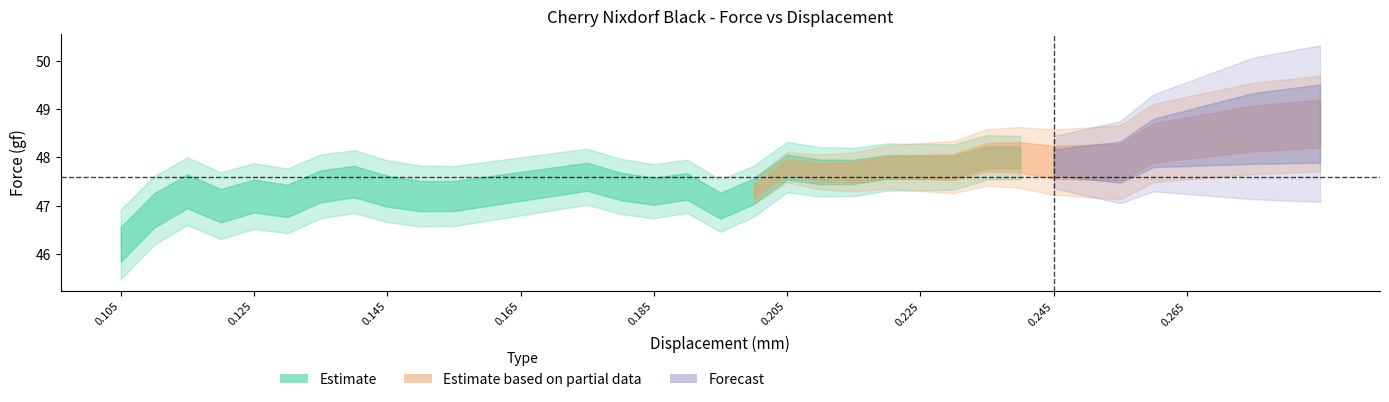

What position from the left is 26?

27